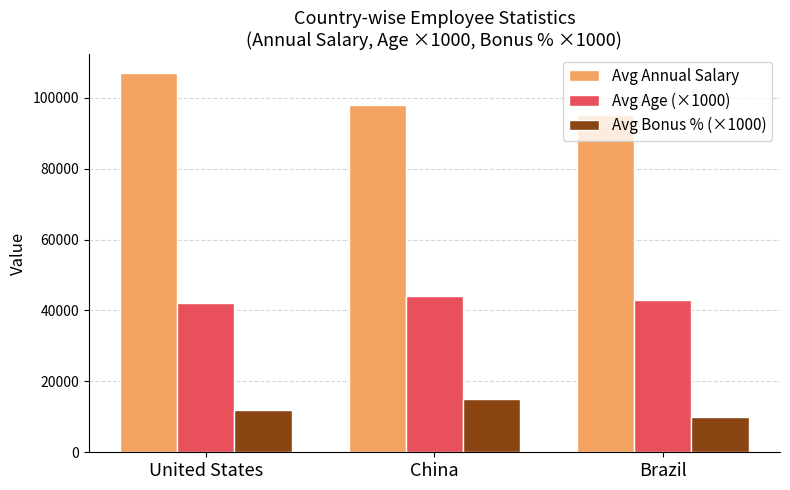

Which series has the widest spread of values?

Avg Annual Salary